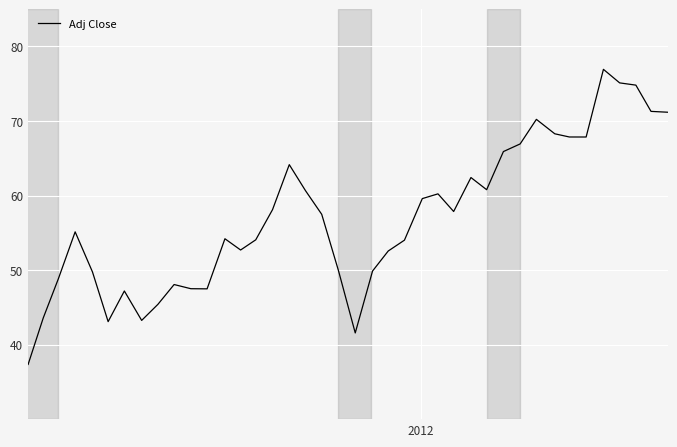

What is the smallest value displayed?

37.3